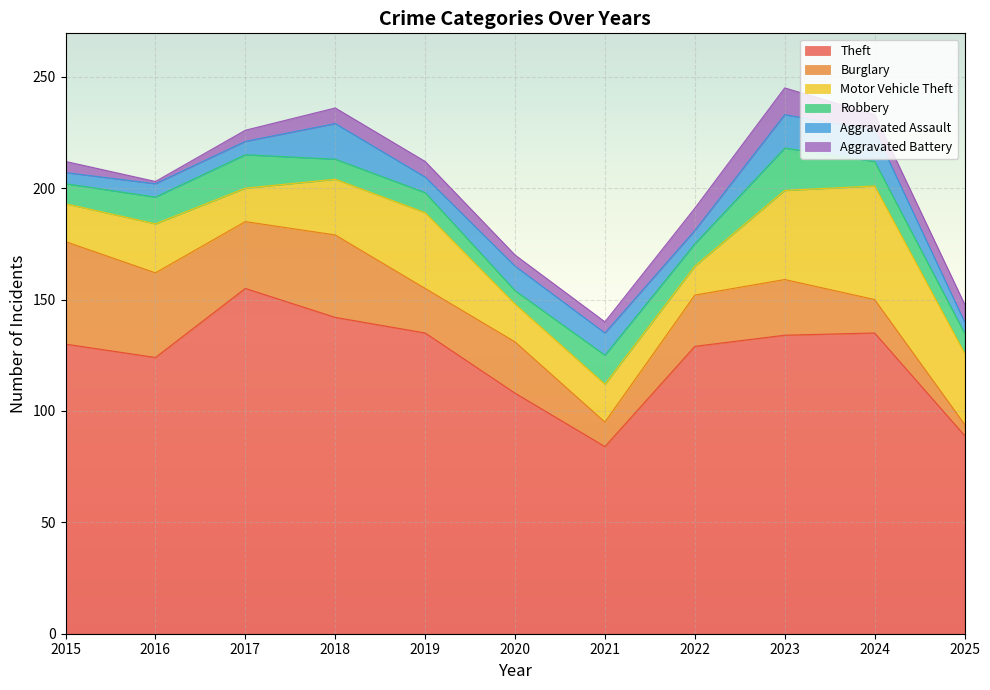

At which label is Aggravated Battery closest to 6?

2015